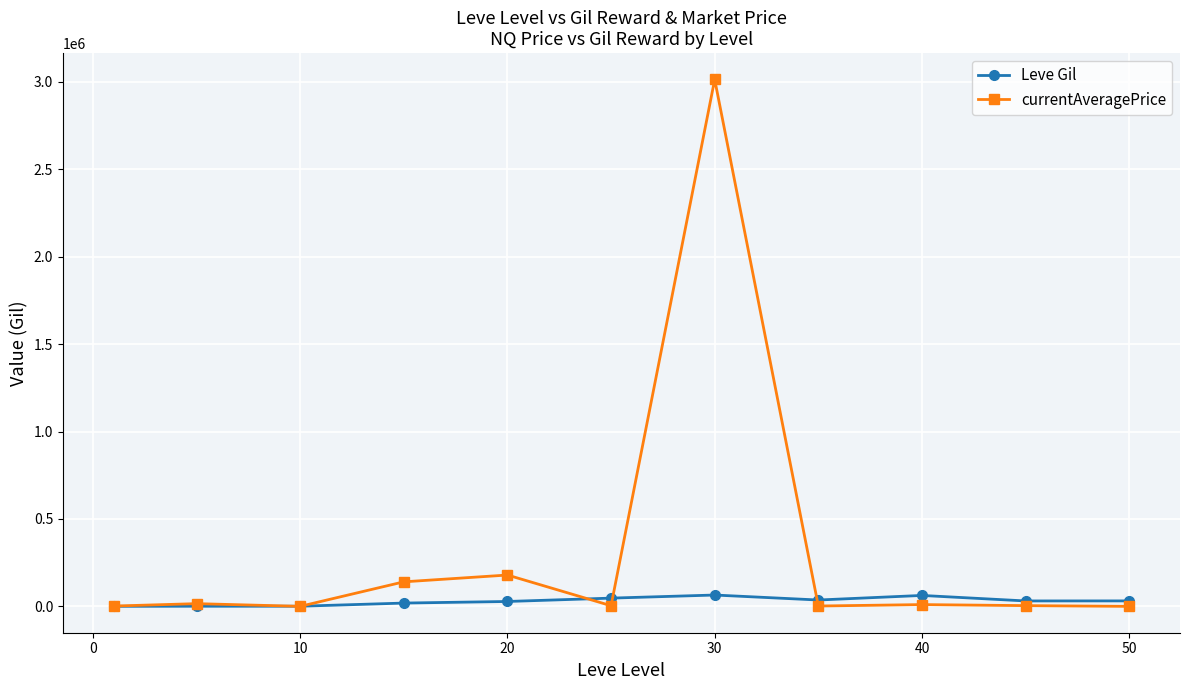

Rank the series by their average value, from lowest to highest.

Leve Gil, currentAveragePrice